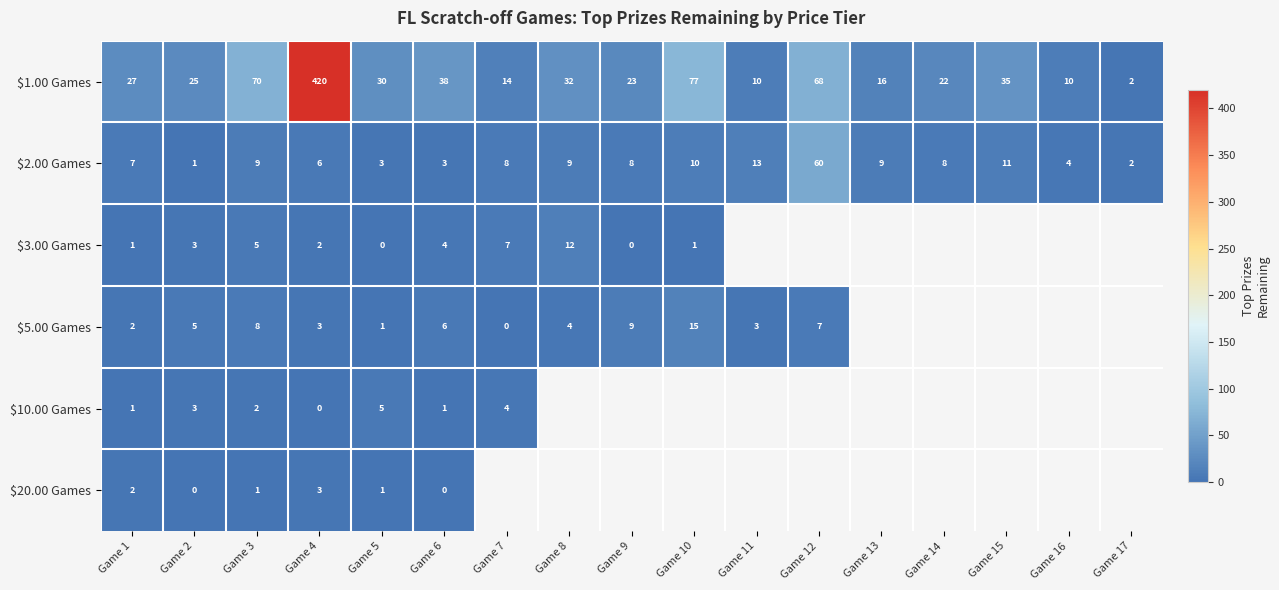

At which category is the sum across all series the highest?

Game 4